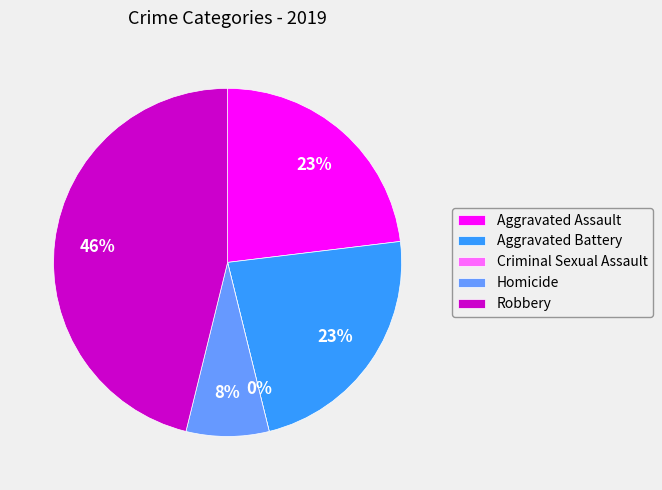

To the nearest percent, what portion does Aggravated Assault represent?

23%